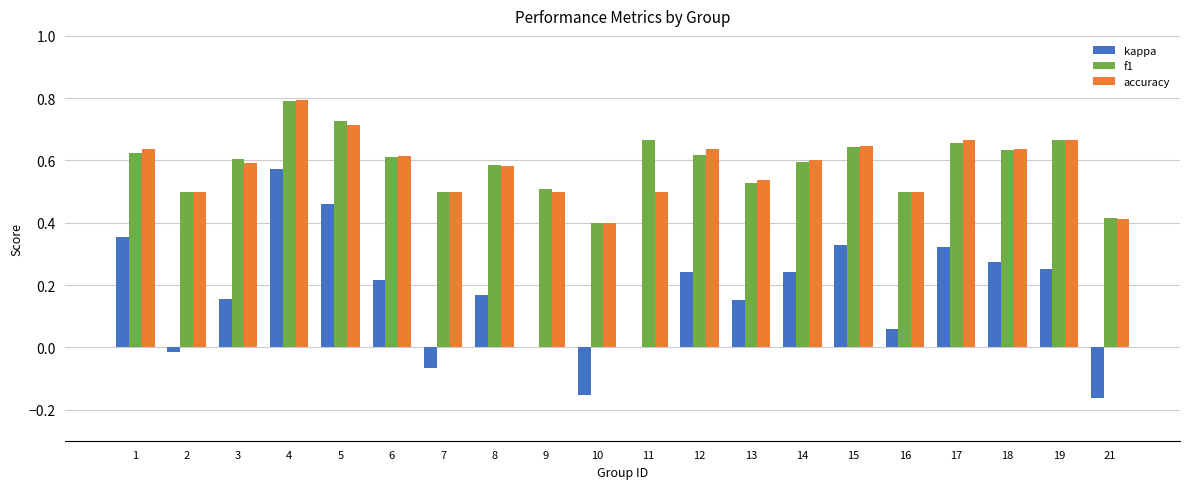

What is the maximum value for accuracy?

0.8